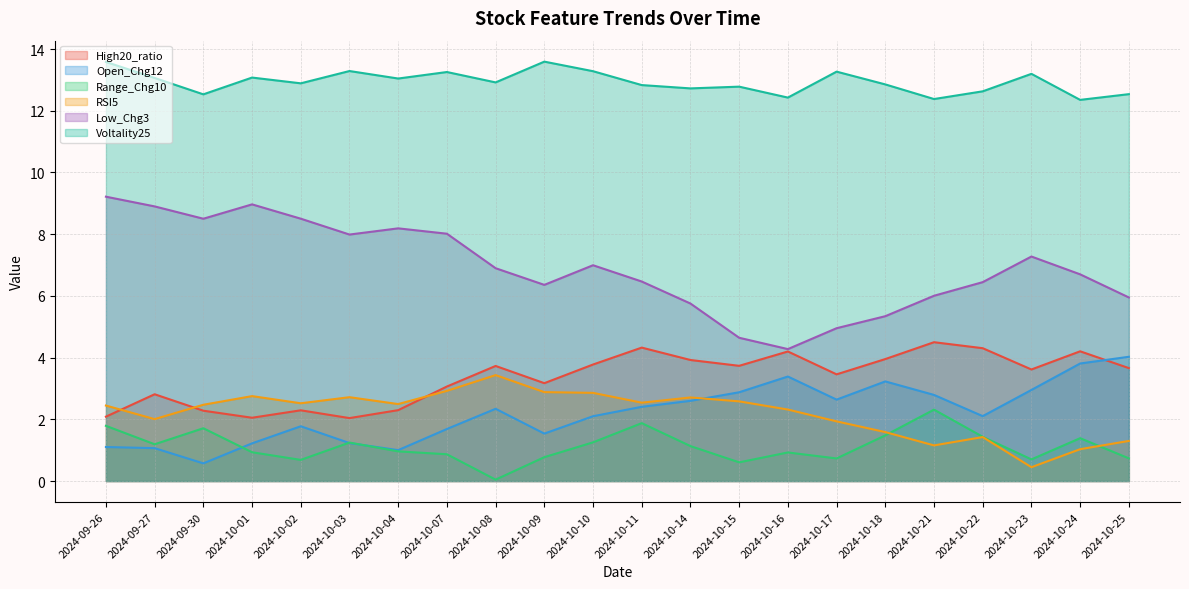

Is the value of RSI5 at 2024-10-01 greater than the value of Voltality25 at 2024-10-24?

No